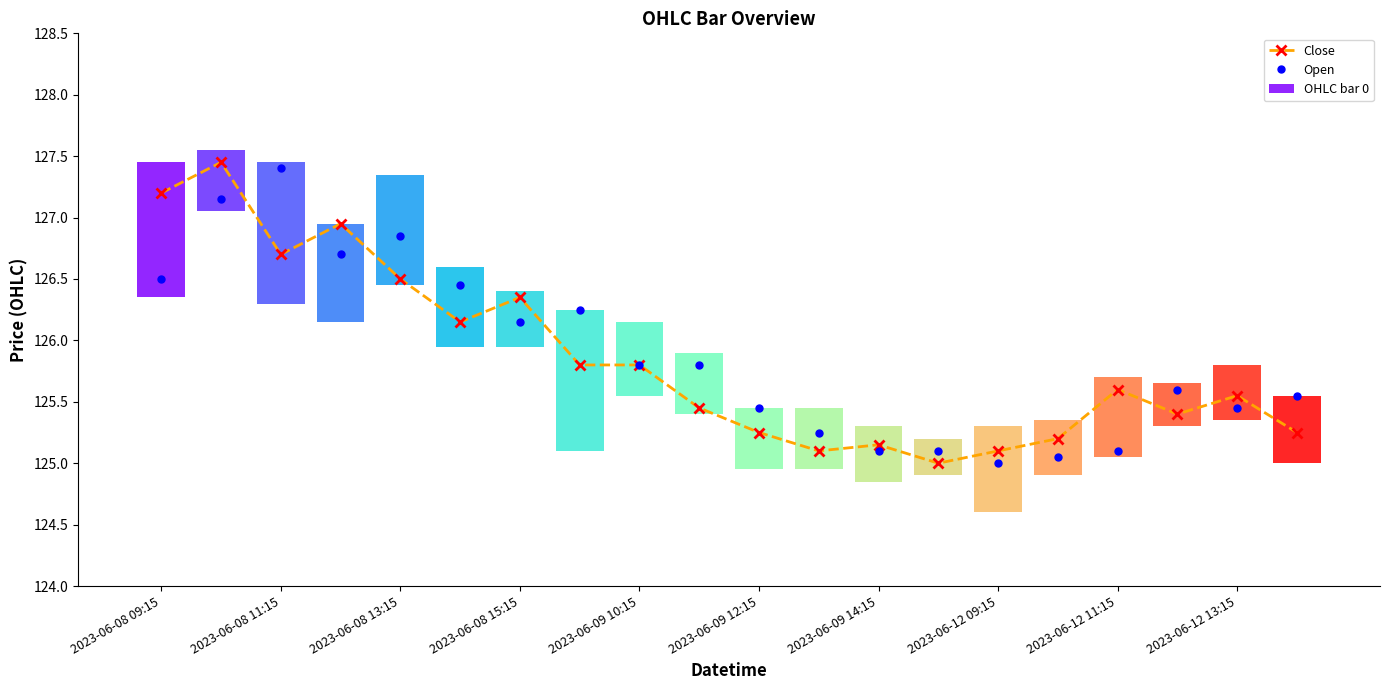

Is it true that Close equals 126.5 at 2023-06-08 13:15?

True